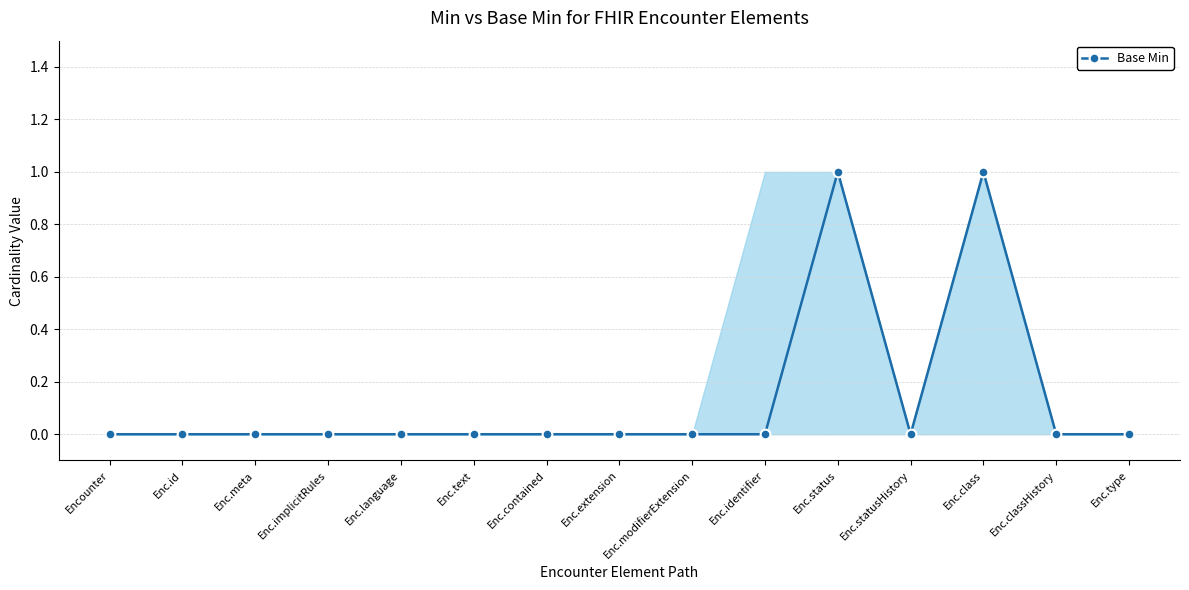

List the labels in order of value, smallest first.

Encounter, Enc.id, Enc.meta, Enc.implicitRules, Enc.language, Enc.text, Enc.contained, Enc.extension, Enc.modifierExtension, Enc.identifier, Enc.statusHistory, Enc.classHistory, Enc.type, Enc.status, Enc.class